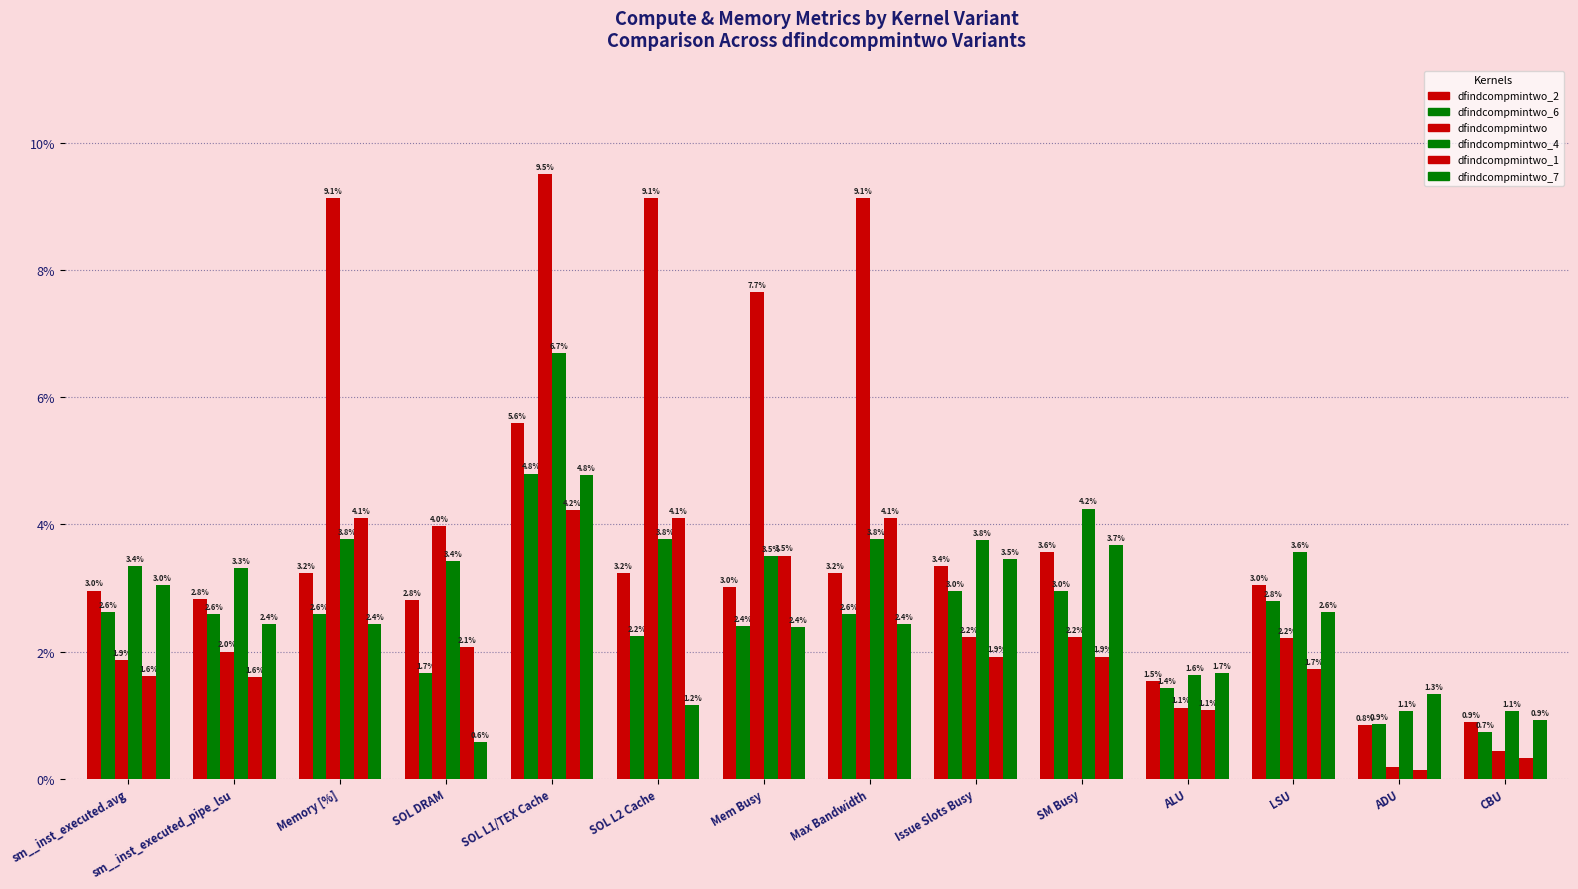

Does the chart contain any negative values?

No